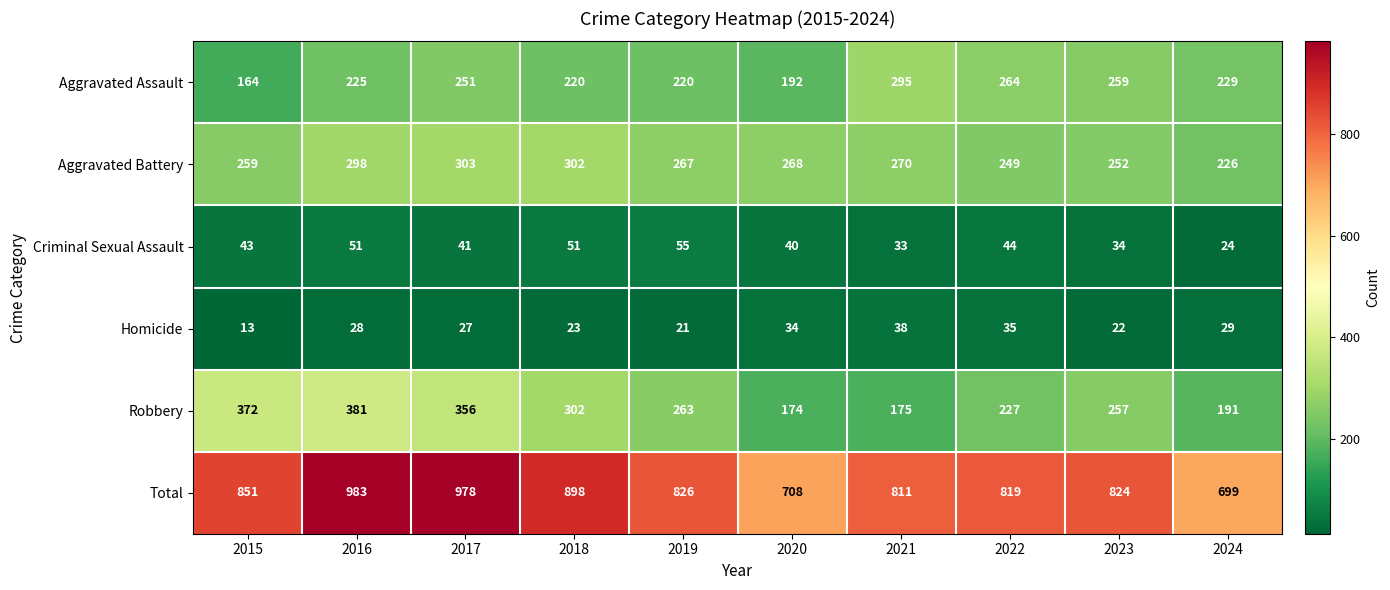

Where is Aggravated Assault nearest to the value 229?

2024